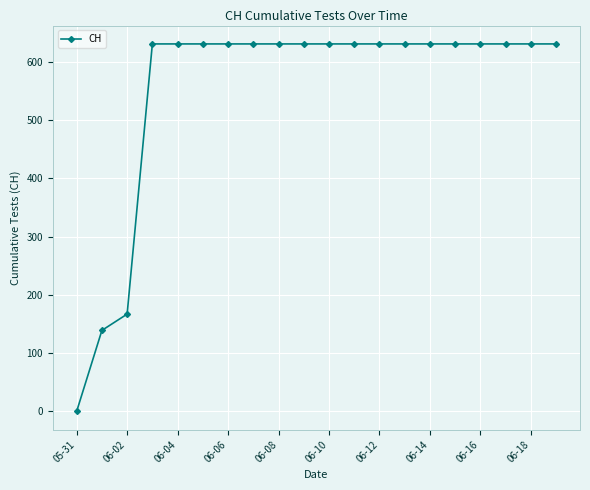

What is the value of the 17th point from the left?

631